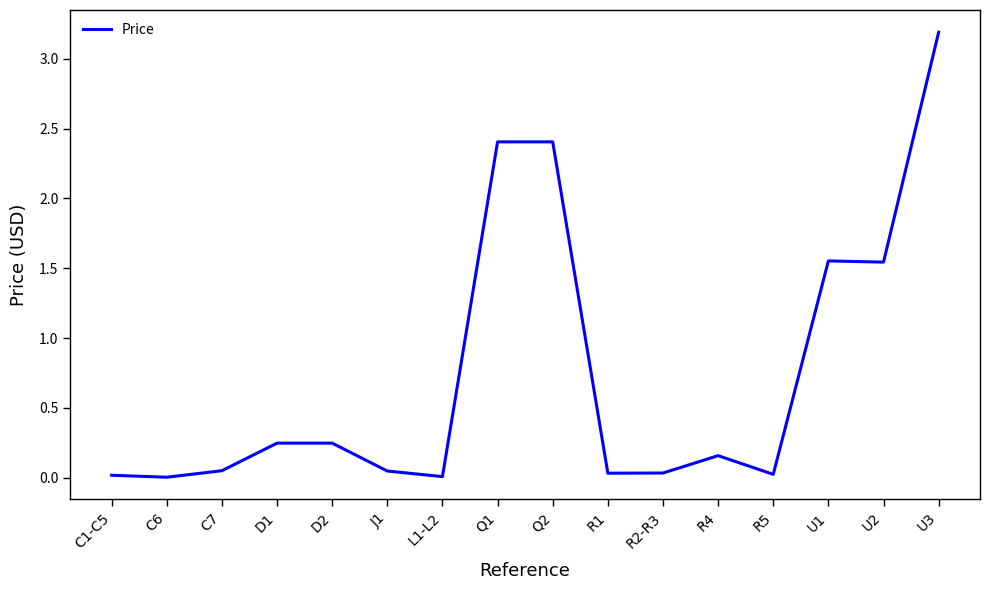

Which category has the highest value across all series?

U3